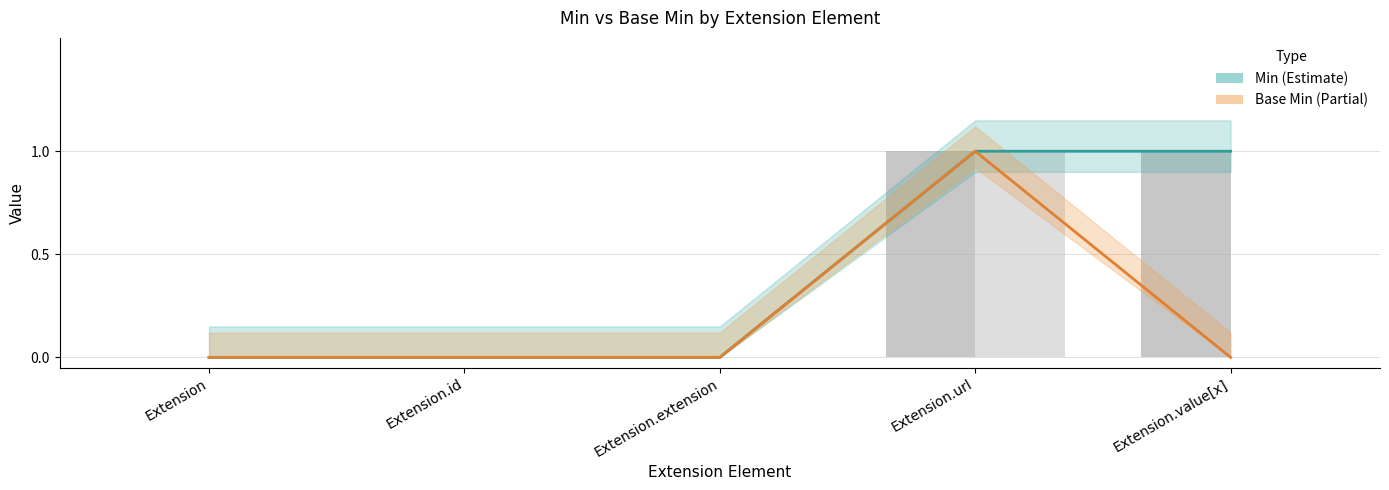

Reading left to right, what are all the values shown in this chart?

Min (Estimate): 0	0	0	1	1
Base Min (Estimate based on partial data): 0	0	0	1	0